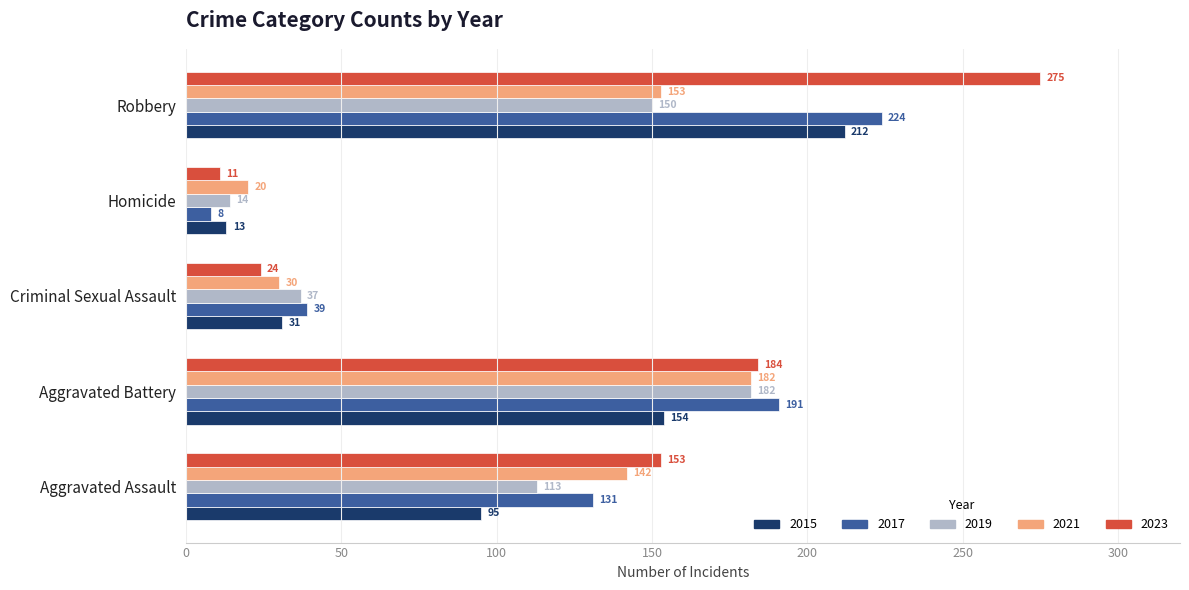

Which label corresponds to the smallest value in the chart?

Homicide